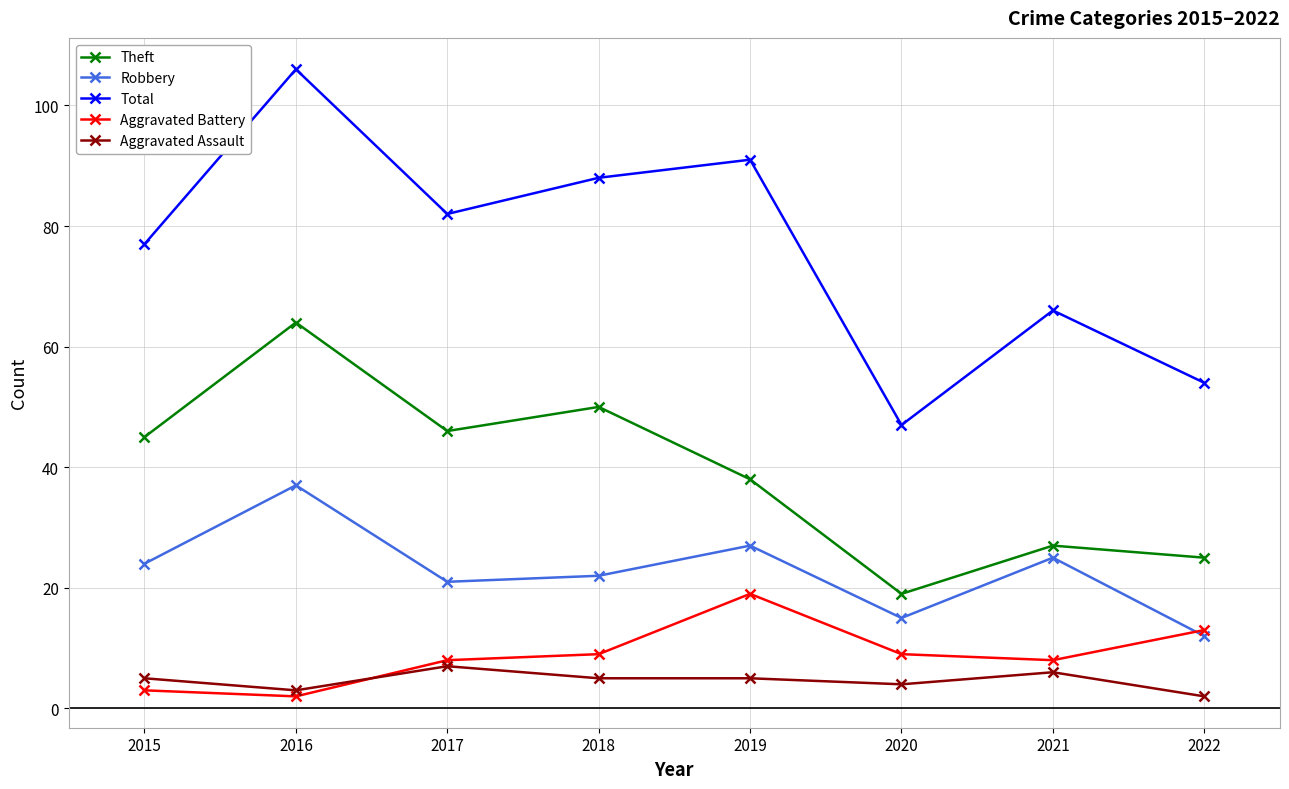

True or false: Aggravated Assault and Theft intersect in this chart.

False